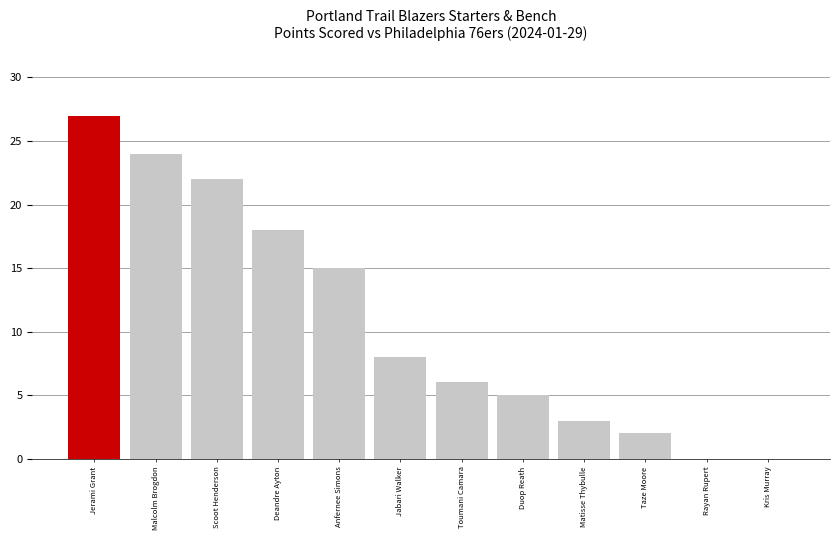

What is the change in value from Deandre Ayton to Rayan Rupert?

-18